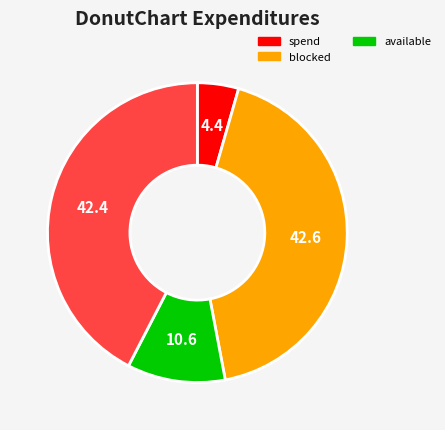

Is there a majority slice in this chart?

No